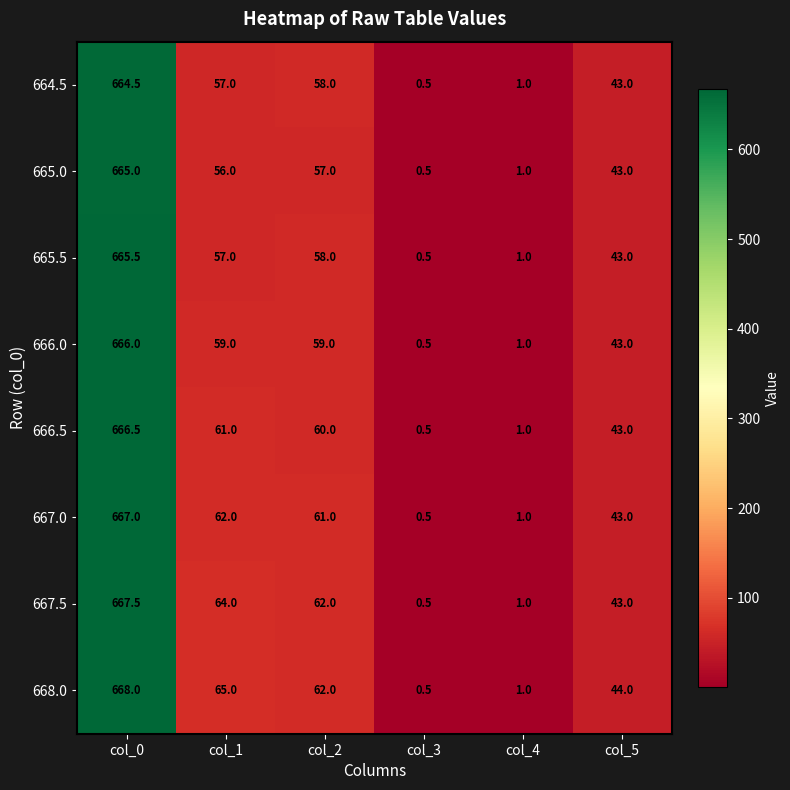

The 667.0 series shows 0.5 at col_3. True or false?

True